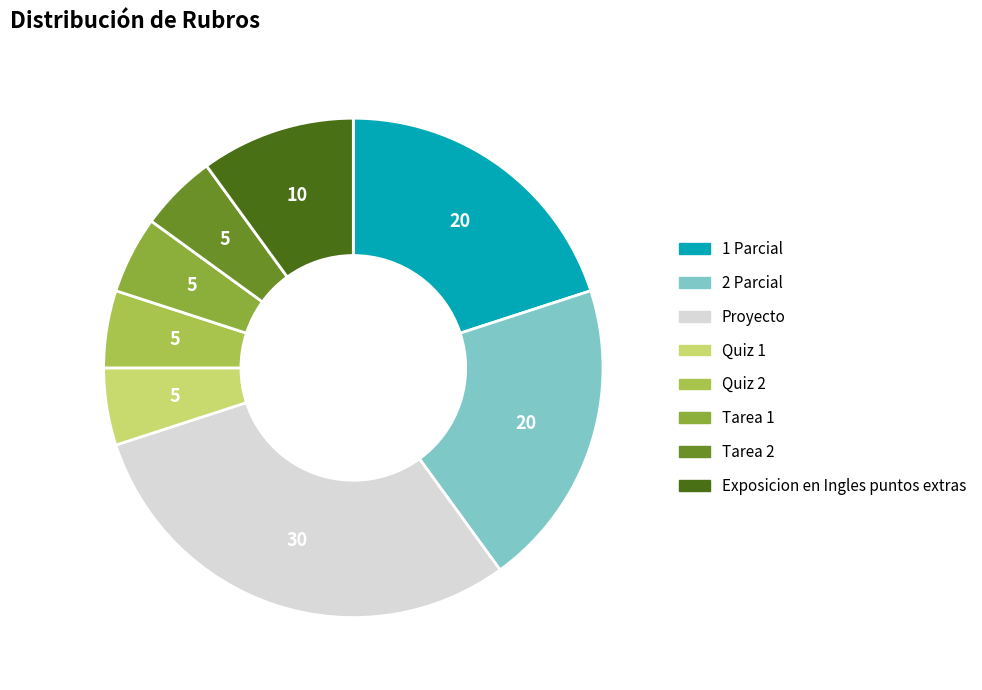

Which slice is the largest?

Proyecto